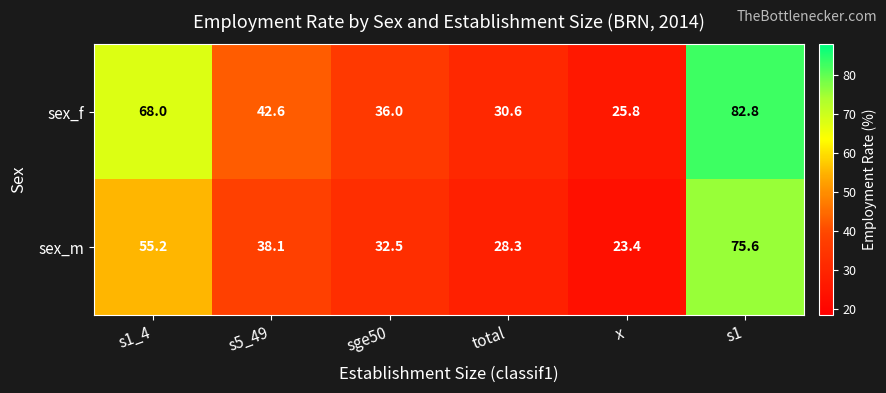

Reading left to right, list all the values displayed in this chart.

sex_f: s1_4=68.0	s5_49=42.6	sge50=36.0	total=30.6	x=25.8	s1=82.8
sex_m: s1_4=55.2	s5_49=38.1	sge50=32.5	total=28.3	x=23.4	s1=75.6